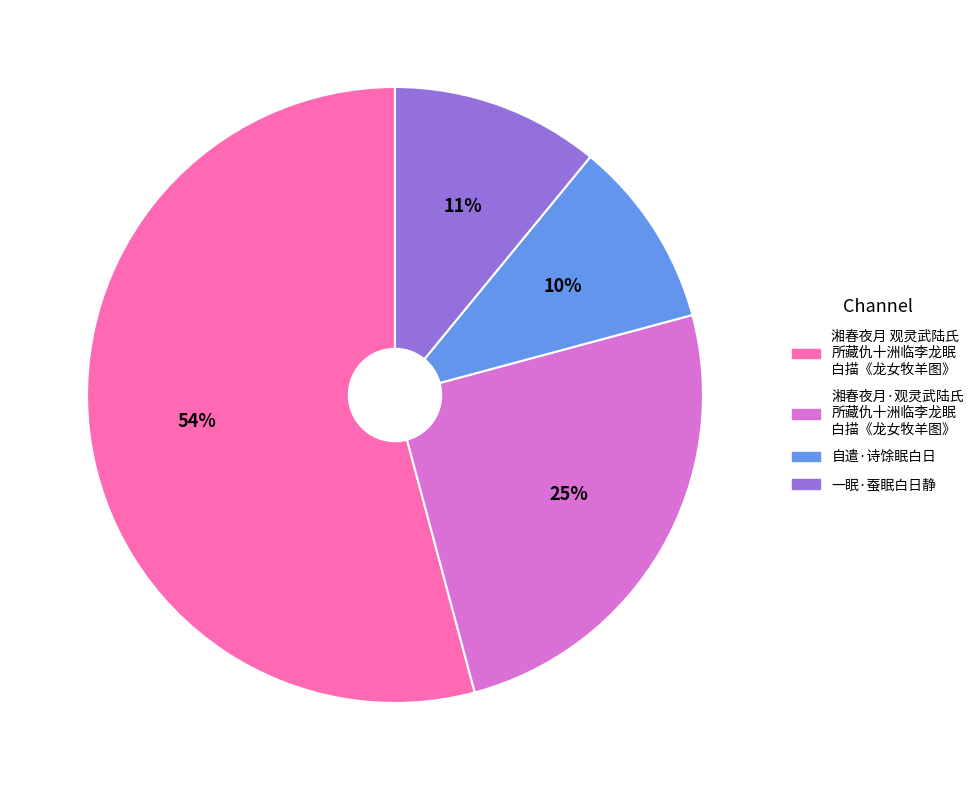

To the nearest percent, what is the average slice percentage?

25%